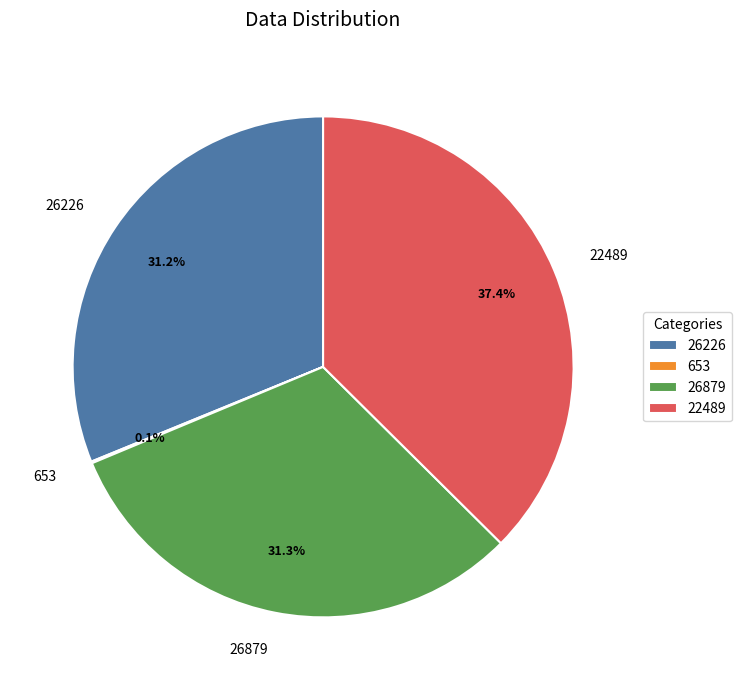

Does any single category account for the majority?

No